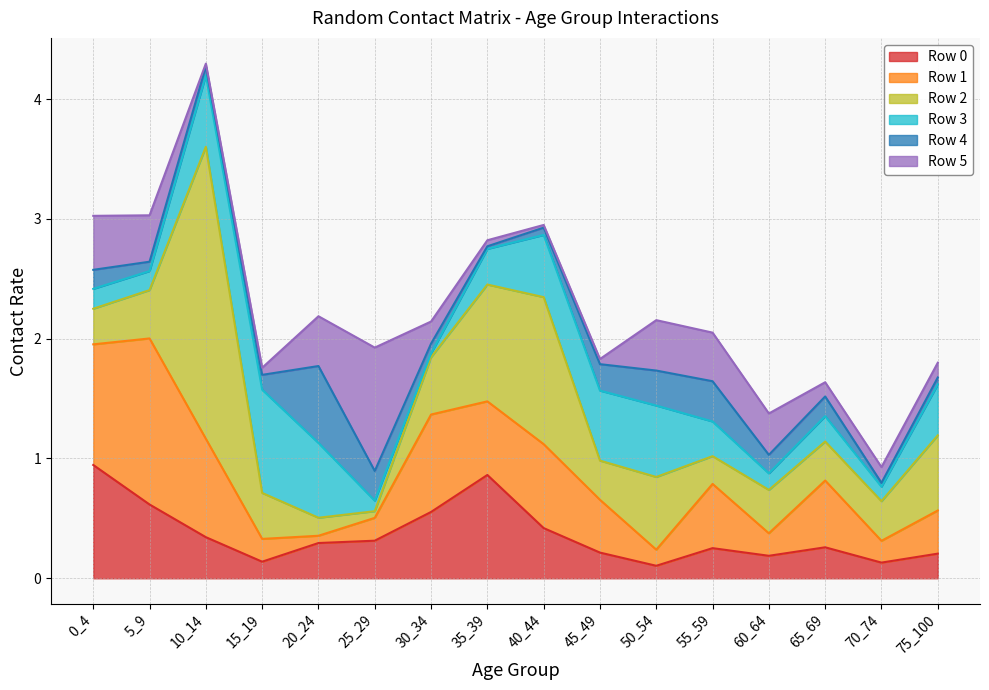

What is the total value across all series at 5_9?

3.0